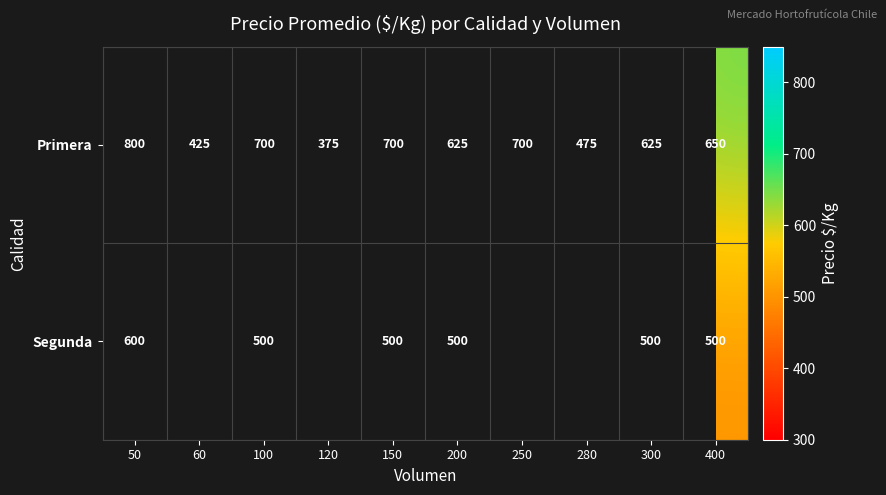

At which category is the sum across all series the highest?

50